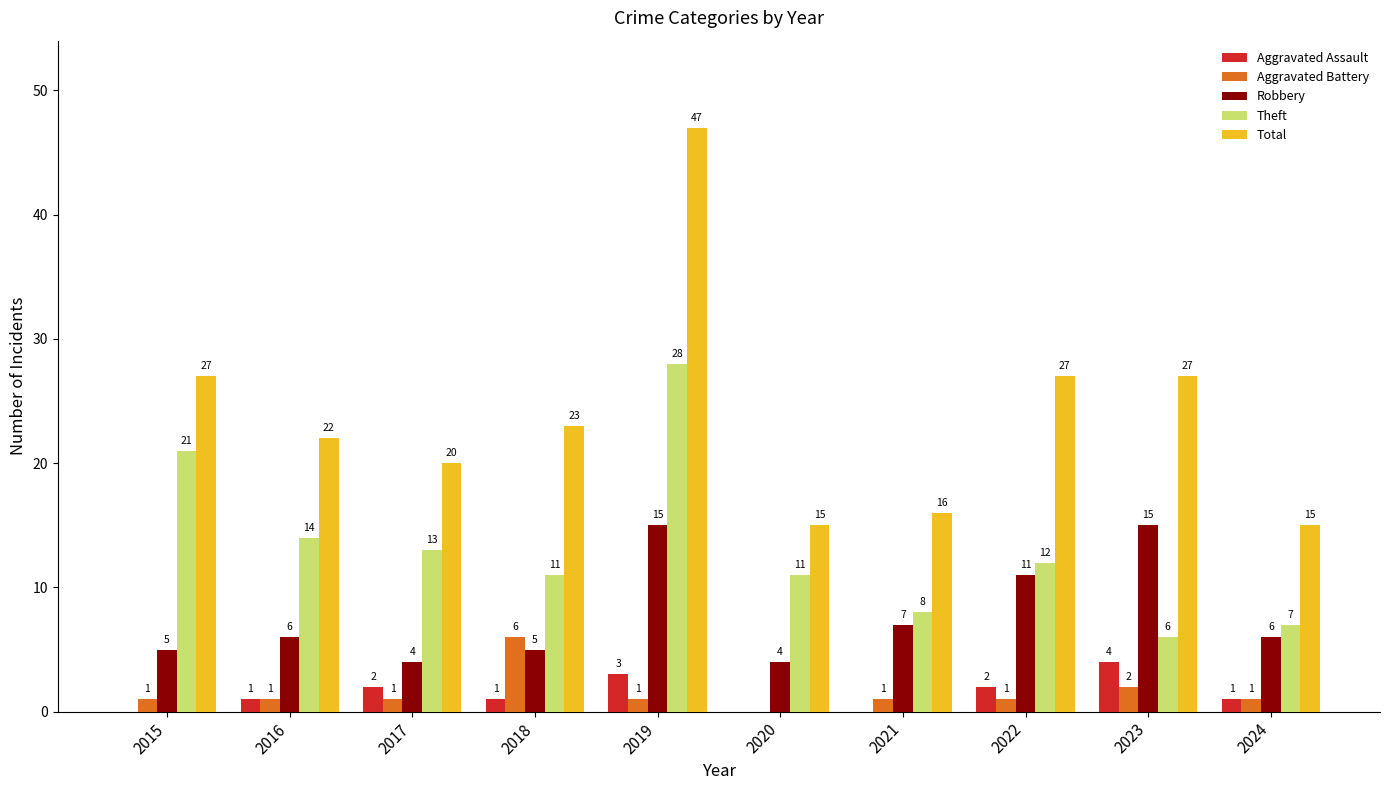

Reading left to right, list all the values displayed in this chart.

Aggravated Assault: 0	1	2	1	3	0	0	2	4	1
Aggravated Battery: 1	1	1	6	1	0	1	1	2	1
Robbery: 5	6	4	5	15	4	7	11	15	6
Theft: 21	14	13	11	28	11	8	12	6	7
Total: 27	22	20	23	47	15	16	27	27	15